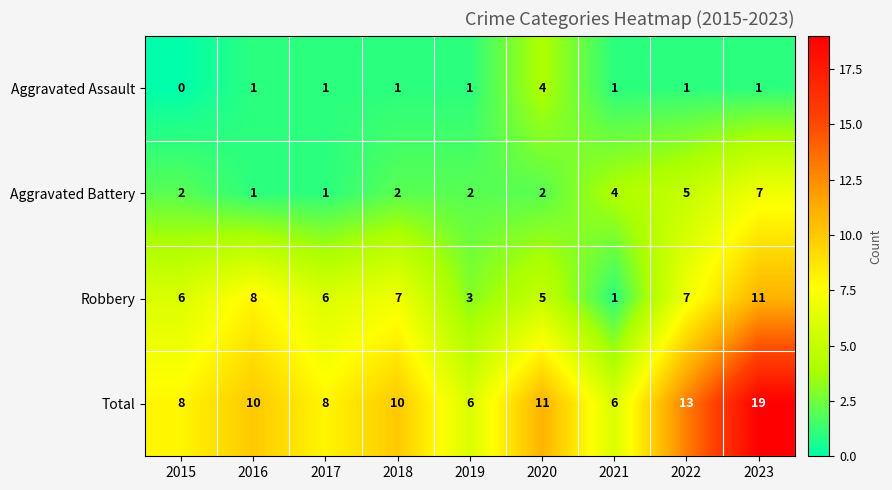

At how many categories does at least one series exceed 0?

9